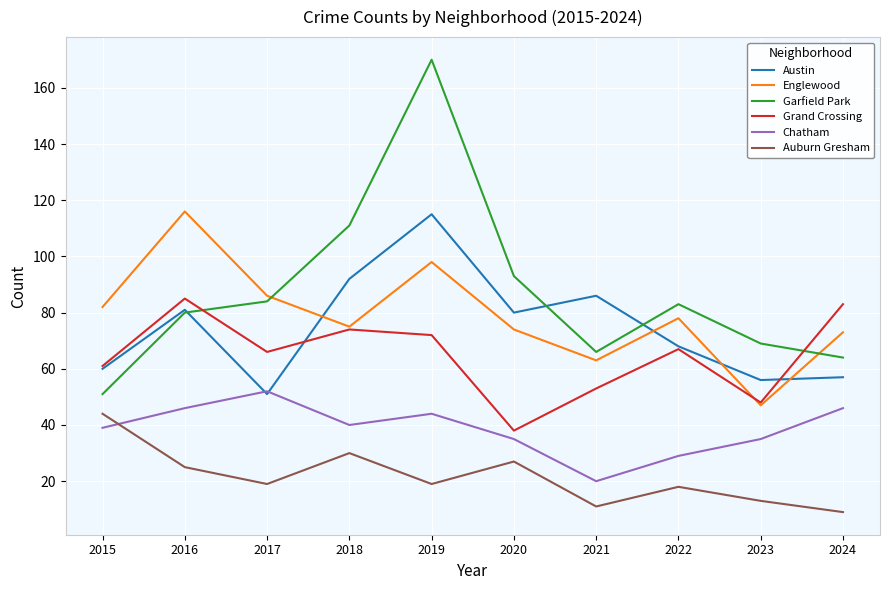

Between which two adjacent categories do Garfield Park and Englewood first intersect?

2017 and 2018